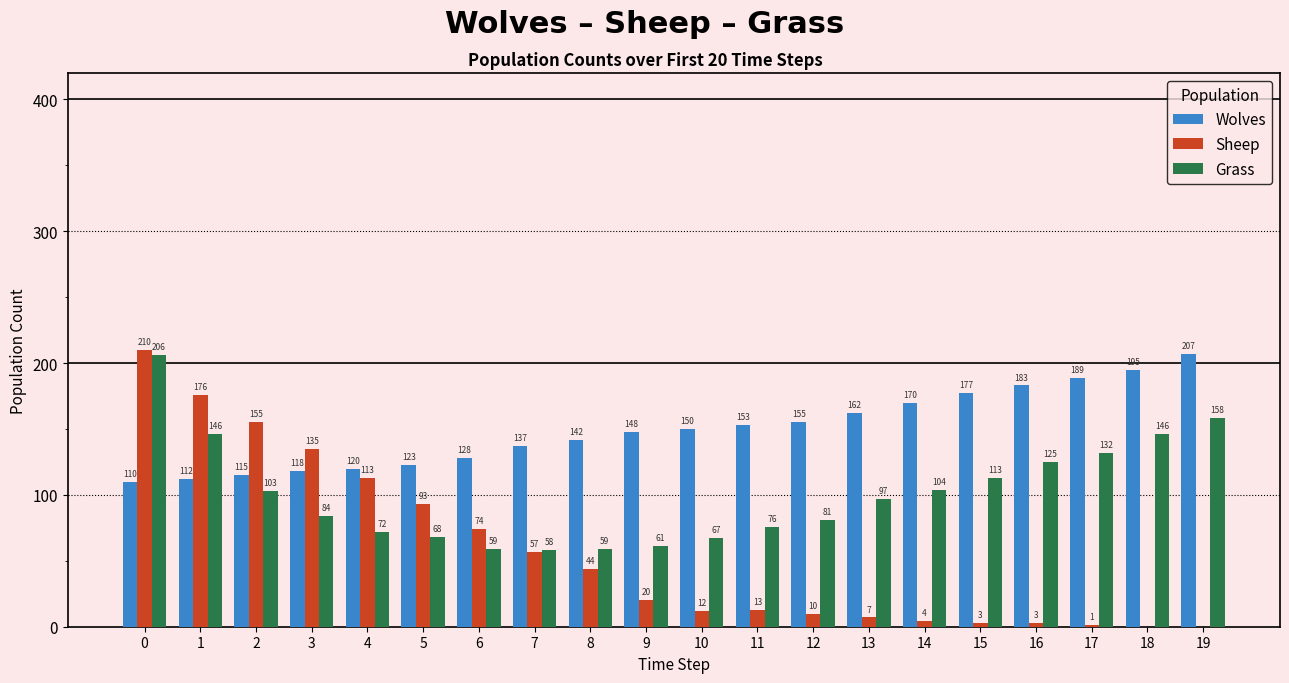

Between 11 and 16, which series saw the biggest shift?

Grass